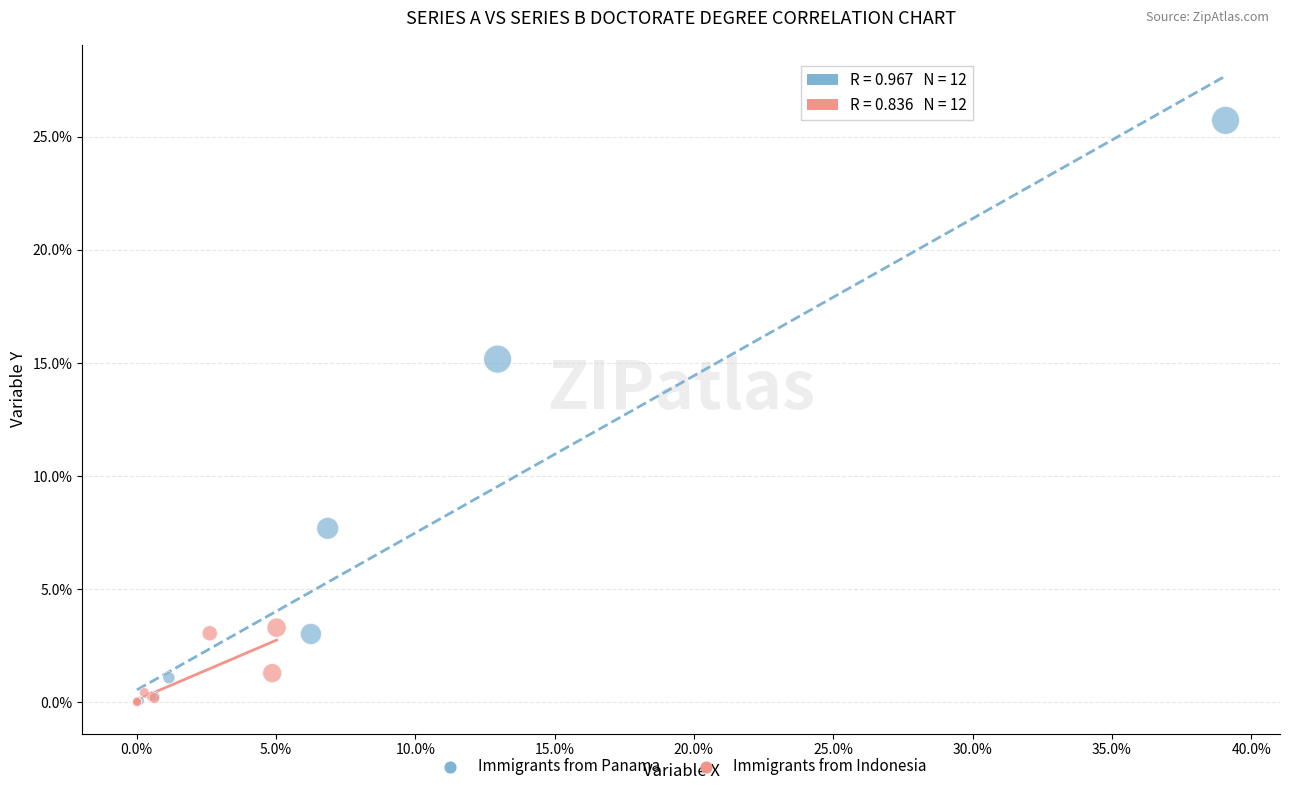

Which series has the widest spread of Y values?

Immigrants from Panama